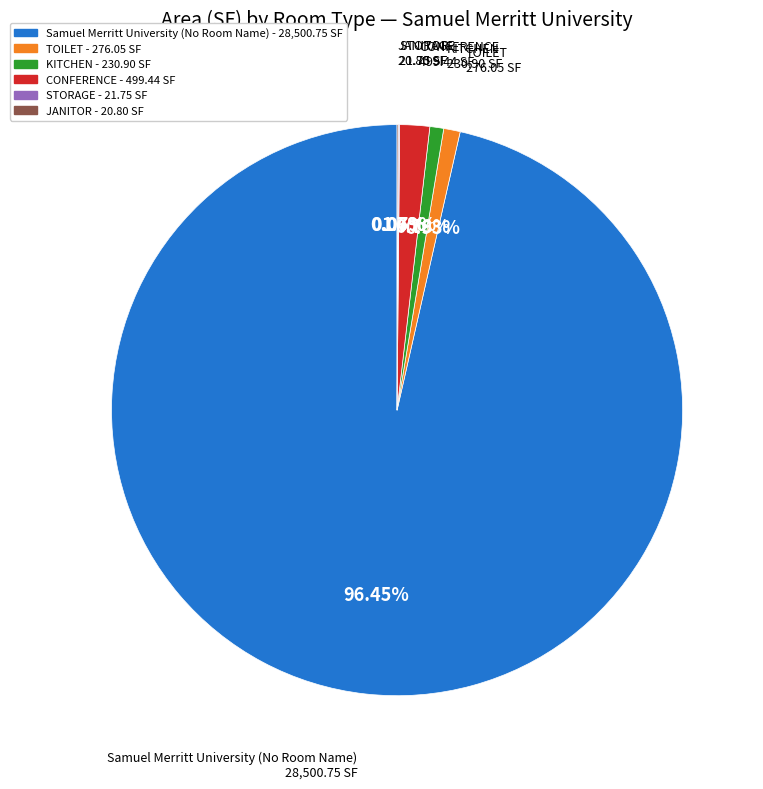

True or false: KITCHEN accounts for 1% of the total.

True